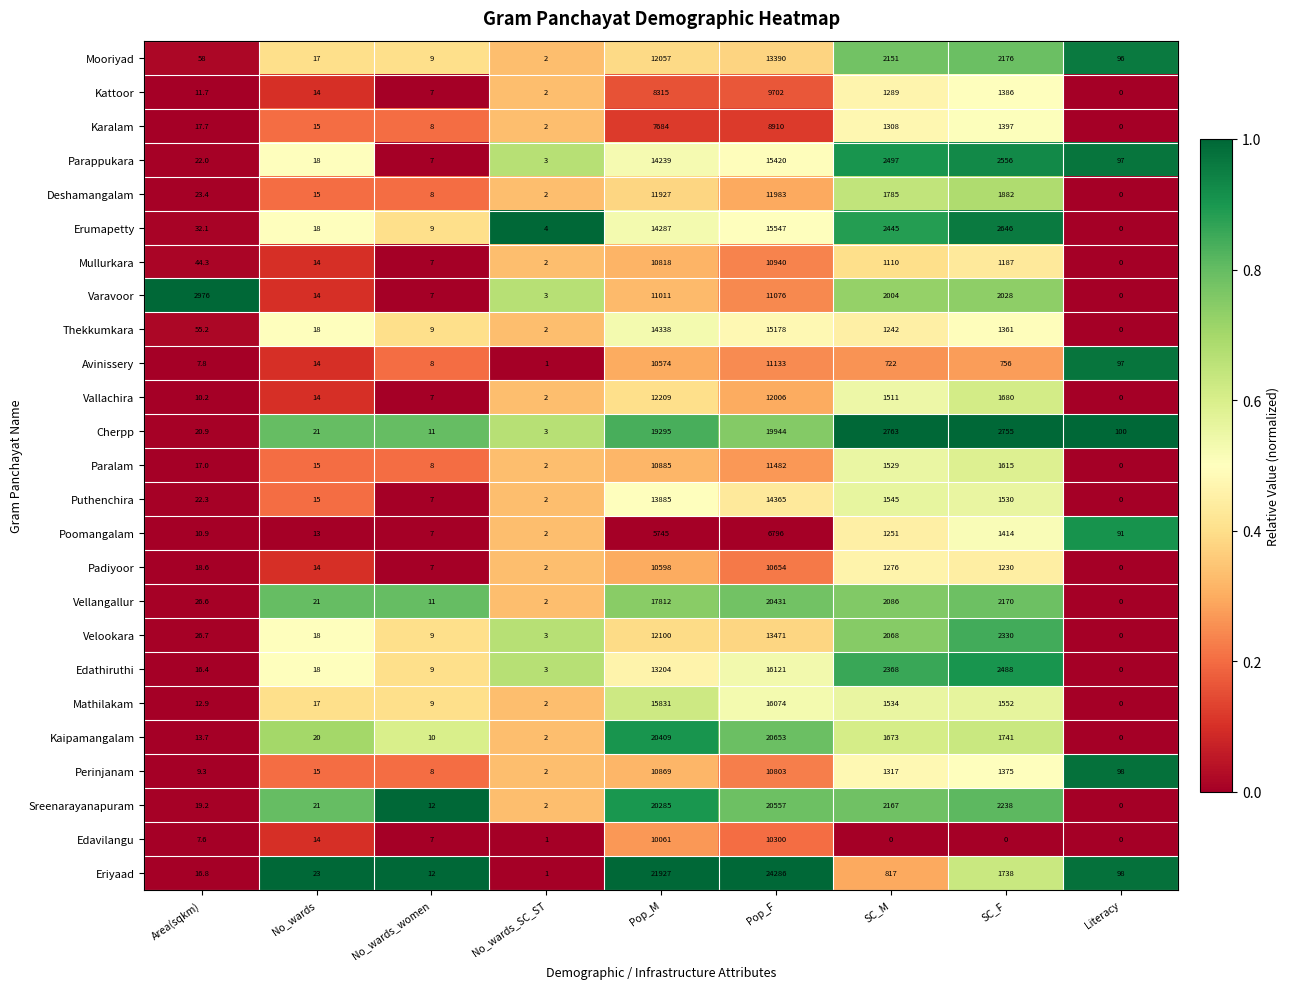

True or false: Karalam has a value of 1397.0 at SC_F.

True